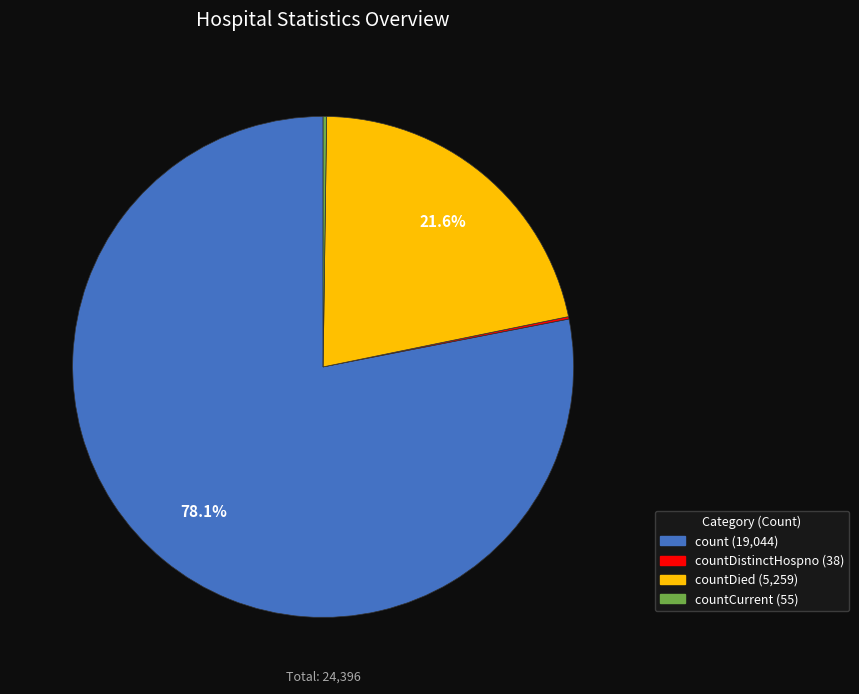

Is there any slice that represents more than half of the pie?

Yes